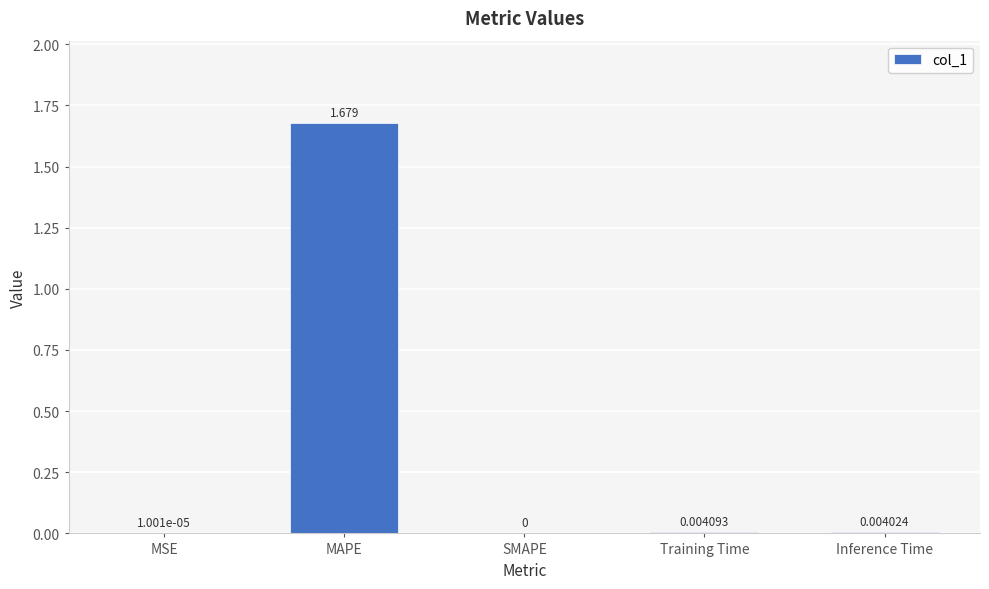

At which category does the chart reach its peak across all series?

MAPE